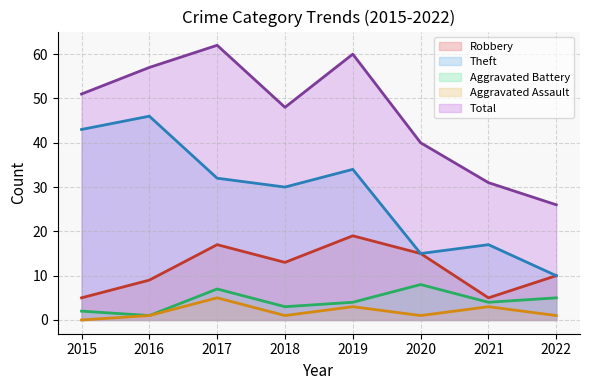

True or false: Aggravated Battery and Total intersect in this chart.

False